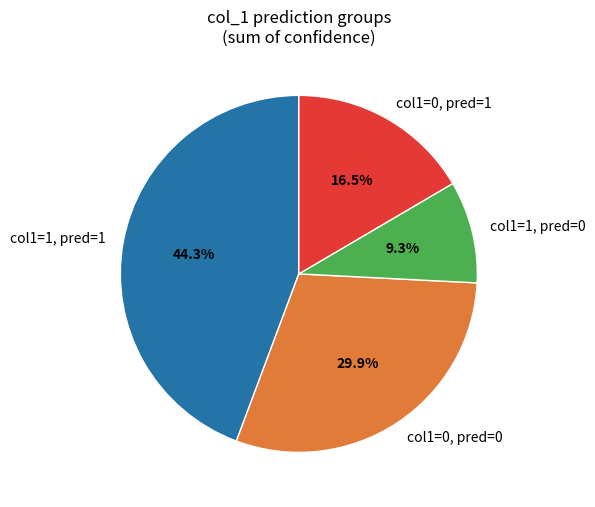

Is col1=0, pred=1 the majority of the pie?

No